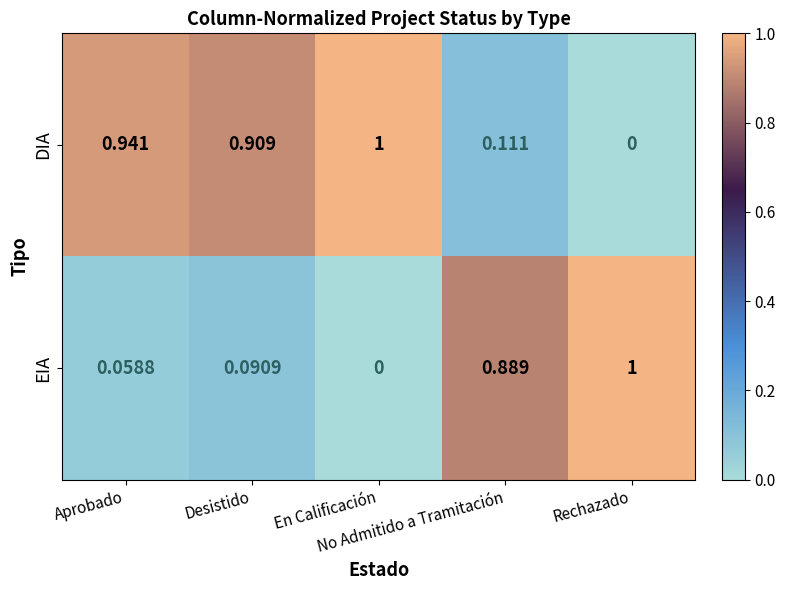

Rank the series by their average value, from highest to lowest.

DIA, EIA